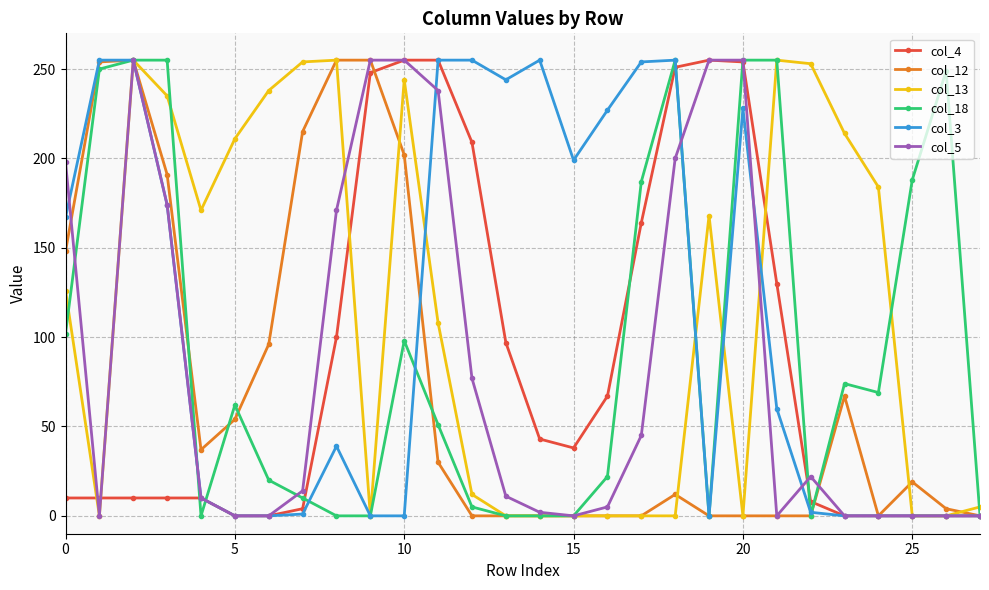

What is the greatest value displayed?

255